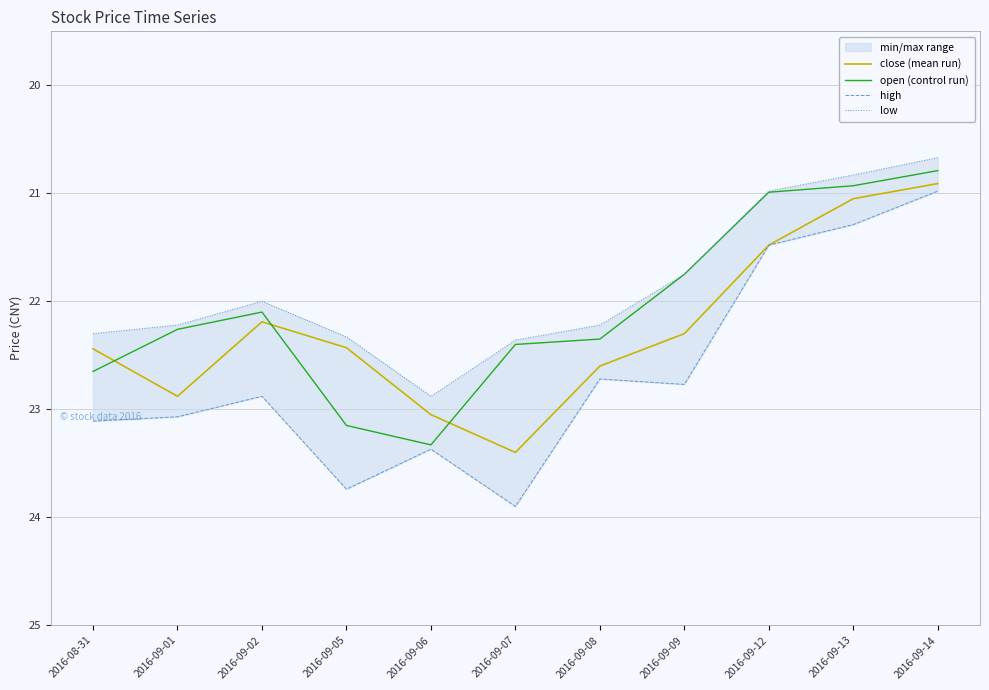

Which category has the lowest value in the high series?

2016-09-14